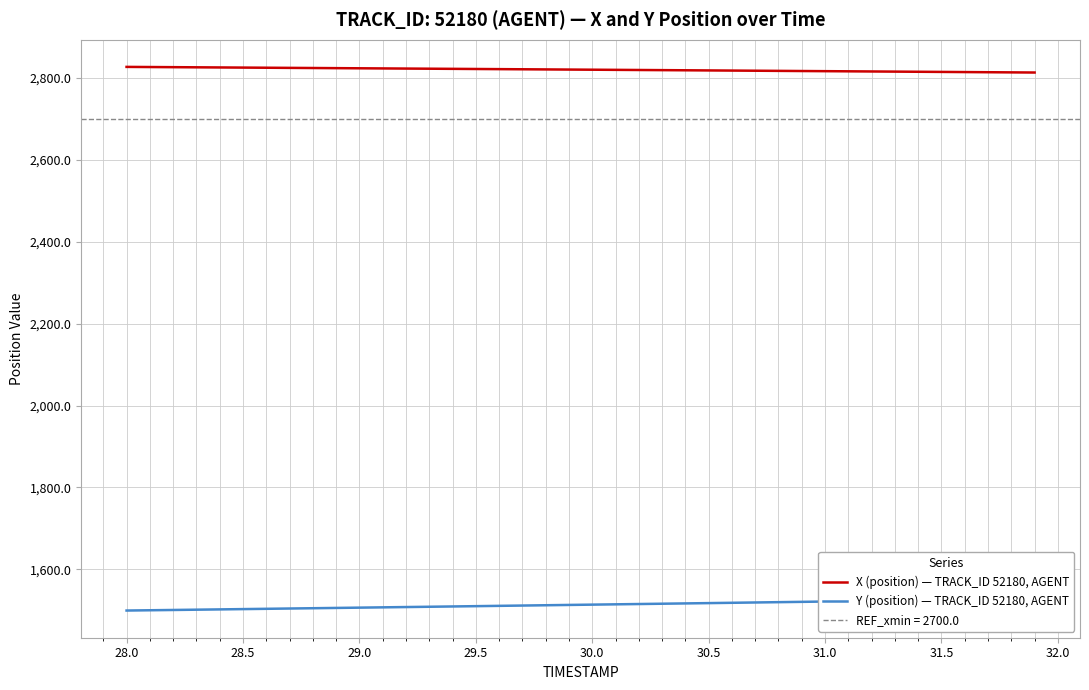

Reading right to left, transcribe all the data shown in this chart.

X (position) — TRACK_ID 52180, AGENT: 2813.4	2813.8	2814.1	2814.5	2814.9	2815.2	2815.6	2816.0	2816.3	2816.7	2817.1	2817.4	2817.8	2818.2	2818.5	2818.9	2819.2	2819.6	2819.9	2820.3	2820.6	2821.0	2821.3	2821.7	2822.0	2822.4	2822.7	2823.1	2823.4	2823.7	2824.1	2824.4	2824.8	2825.1	2825.4	2825.8	2826.1	2826.5	2826.8	2827.1
Y (position) — TRACK_ID 52180, AGENT: 1528.5	1527.7	1526.9	1526.1	1525.3	1524.5	1523.7	1522.9	1522.2	1521.4	1520.6	1519.9	1519.1	1518.3	1517.6	1516.8	1516.1	1515.3	1514.6	1513.8	1513.1	1512.3	1511.6	1510.9	1510.1	1509.4	1508.7	1507.9	1507.2	1506.5	1505.8	1505.1	1504.3	1503.6	1502.9	1502.2	1501.5	1500.8	1500.1	1499.4